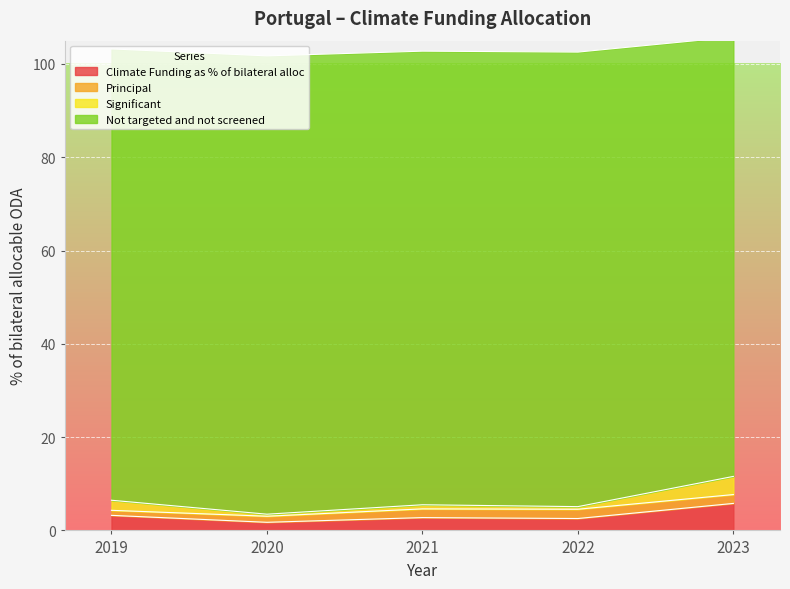

Rank the categories by Climate Funding as % of bilateral alloc value from highest to lowest.

2023, 2019, 2021, 2022, 2020